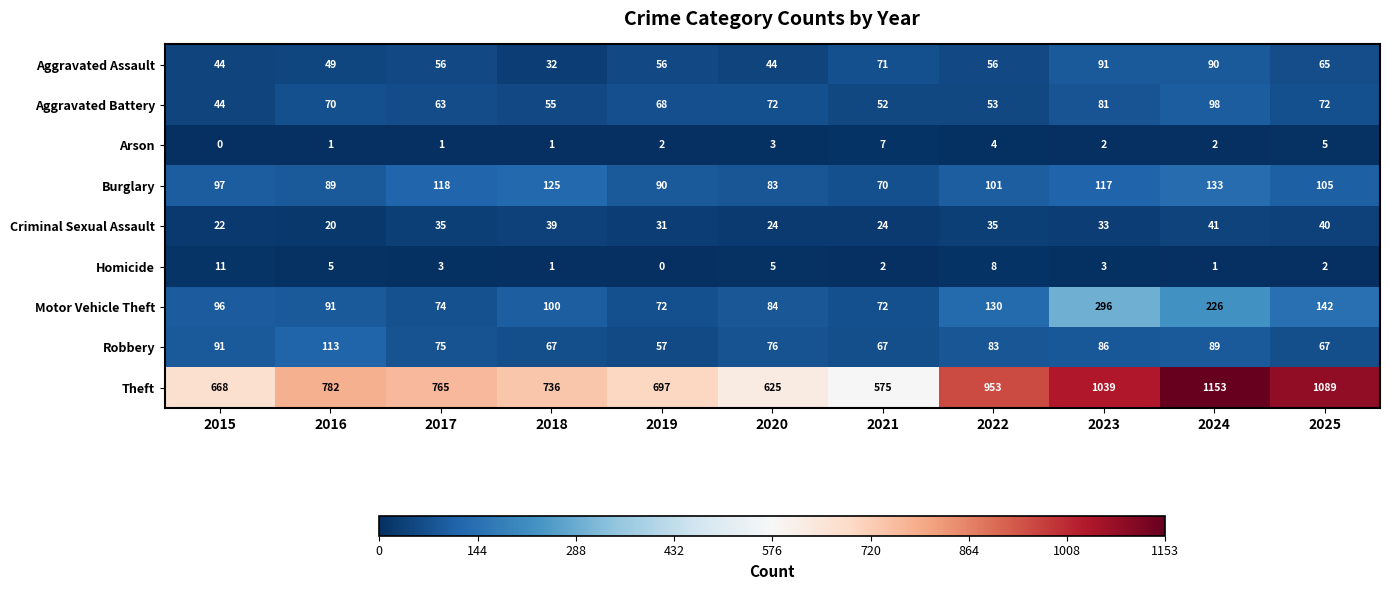

Between 2018 and 2025, which series saw the biggest shift?

Theft